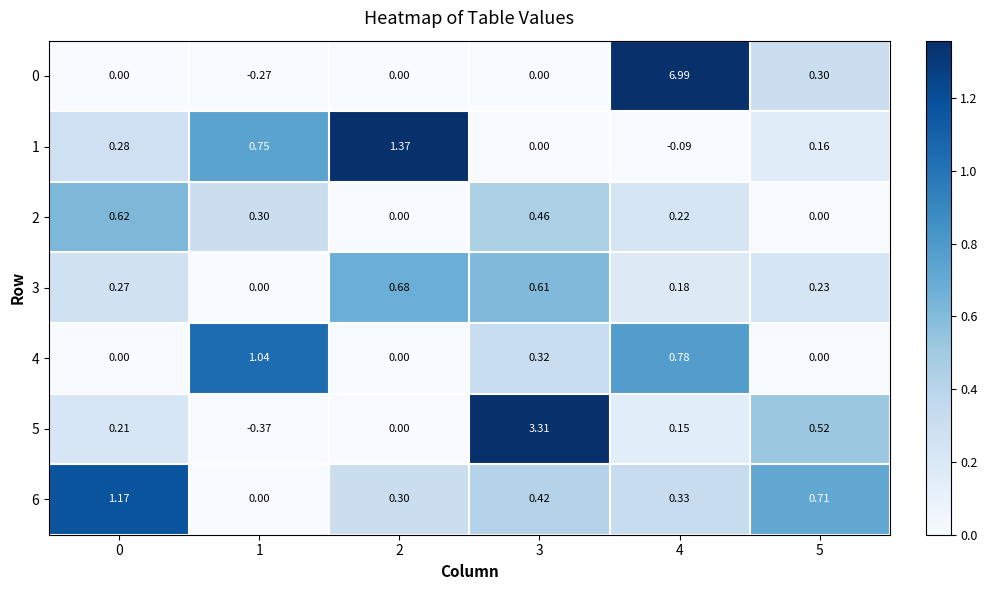

Is the value of 0 at 4 greater than the value of 3 at 1?

Yes